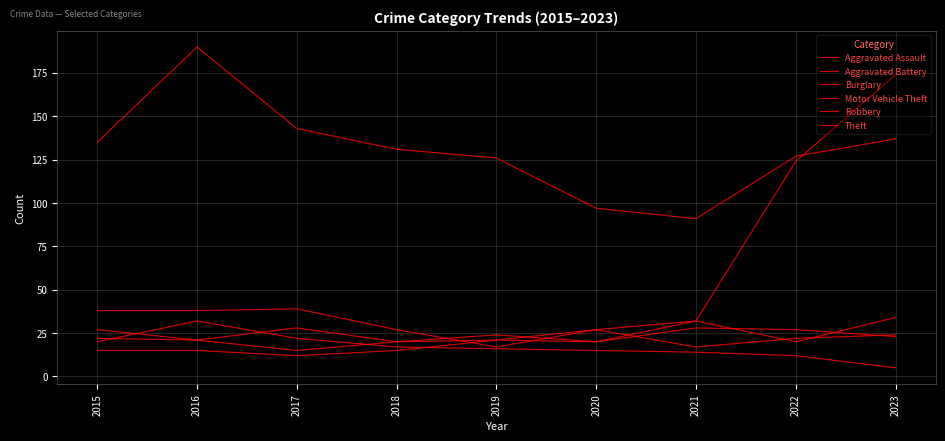

Is this an area chart (filled region under the line)?

No